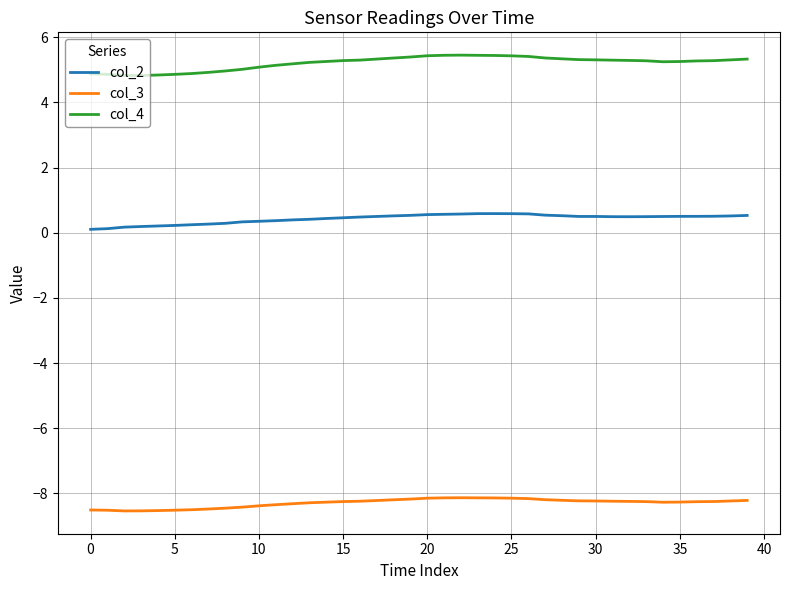

Which series has the largest total across all categories?

col_4